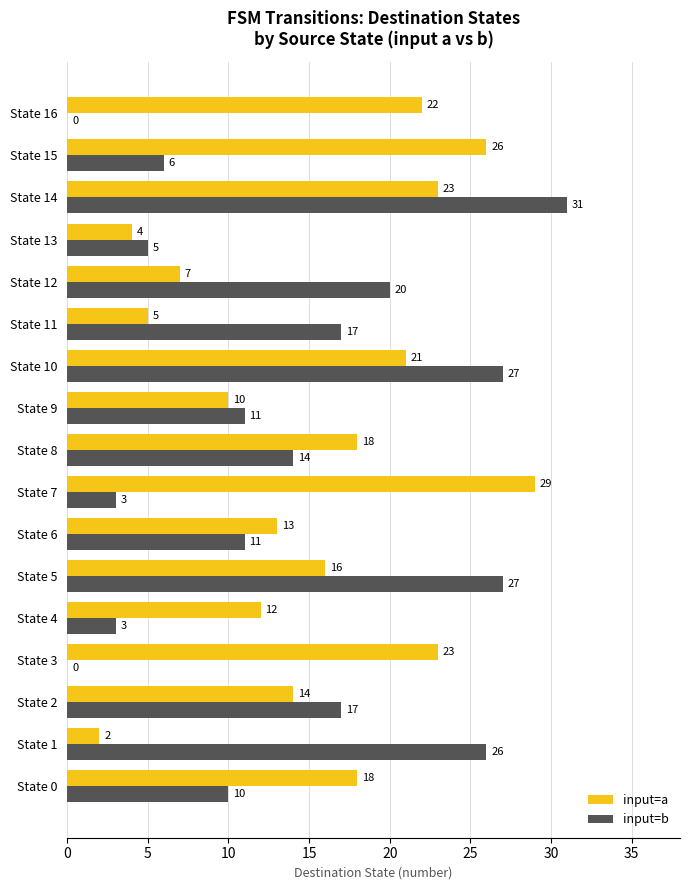

At which category is the sum across all series the highest?

State 14